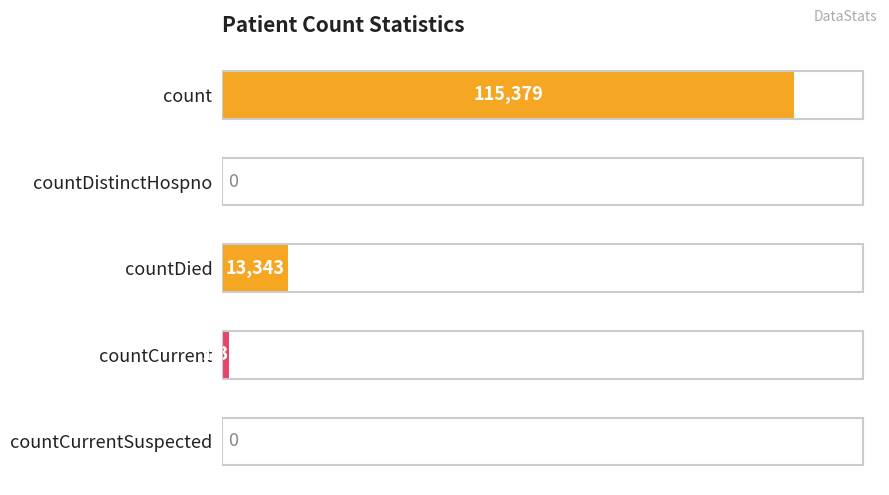

At which label is the value closest to 57689?

countDied